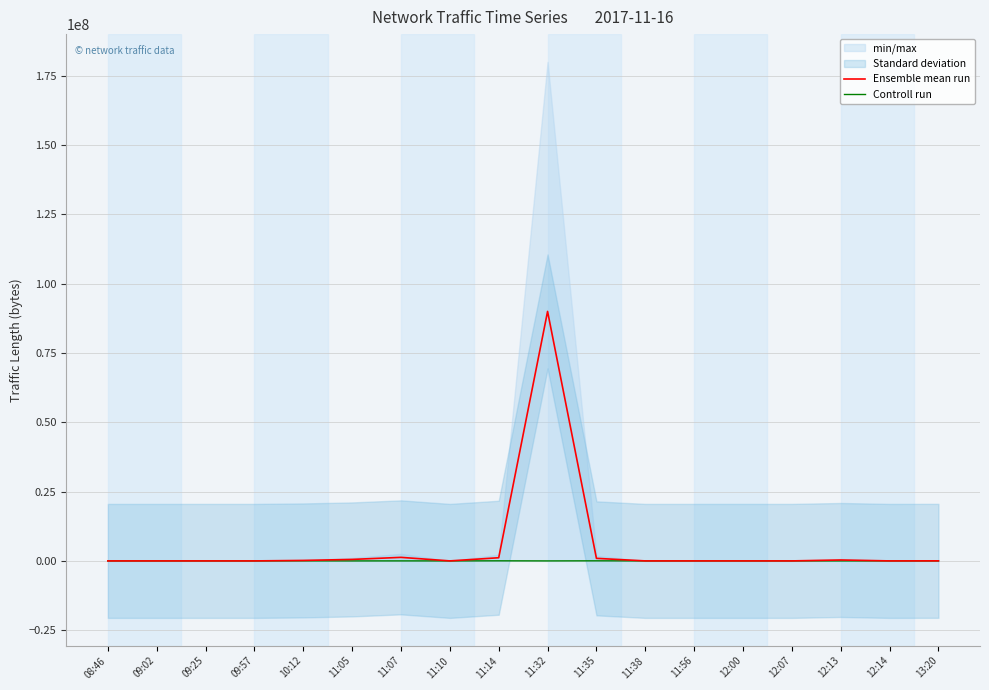

Reading left to right, what are all the values shown in this chart?

Ensemble mean run: 08:46=1025.5	09:02=2655.0	09:25=2281.5	09:57=3764.0	10:12=170993.0	11:05=538912.0	11:07=1281830.5	11:10=3554.5	11:14=1144159.5	11:32=90000402.5	11:35=923971.0	11:38=2954.5	11:56=5375.0	12:00=5323.0	12:07=4654.0	12:13=335680.5	12:14=2717.5	13:20=26668.0
Controll run: 08:46=1921.0	09:02=1569.0	09:25=4410.0	09:57=590.0	10:12=21530.0	11:05=16.0	11:07=9569.0	11:10=2354.0	11:14=33276.0	11:32=756.0	11:35=33002.0	11:38=4802.0	11:56=4186.0	12:00=4719.0	12:07=3281.0	12:13=4694.0	12:14=1972.0	13:20=70.0